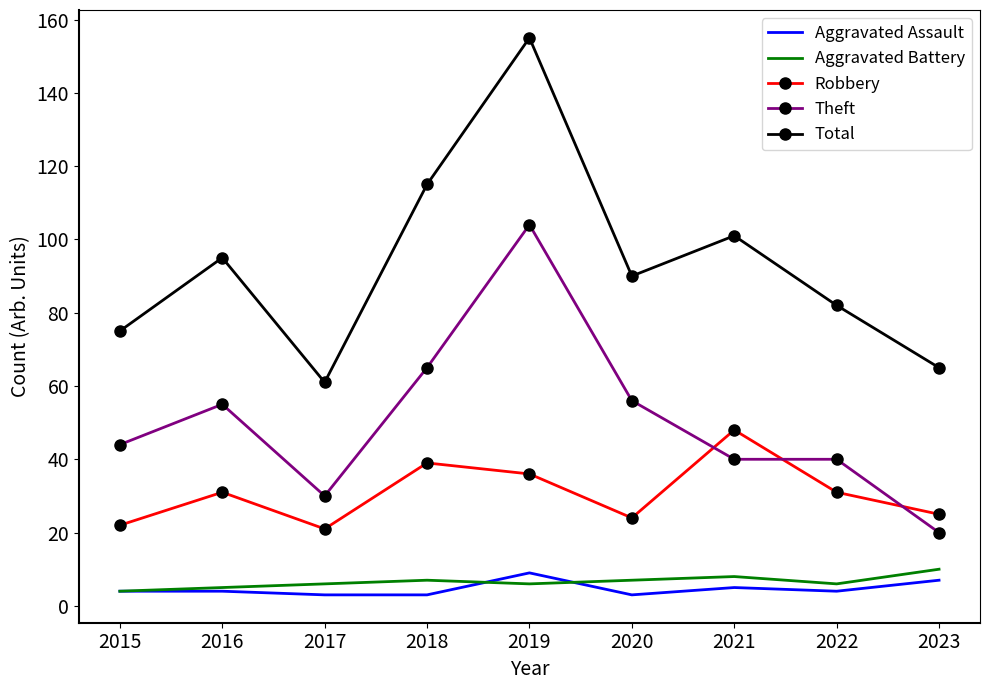

What is the difference between the maximum and minimum values in the Total series?

94